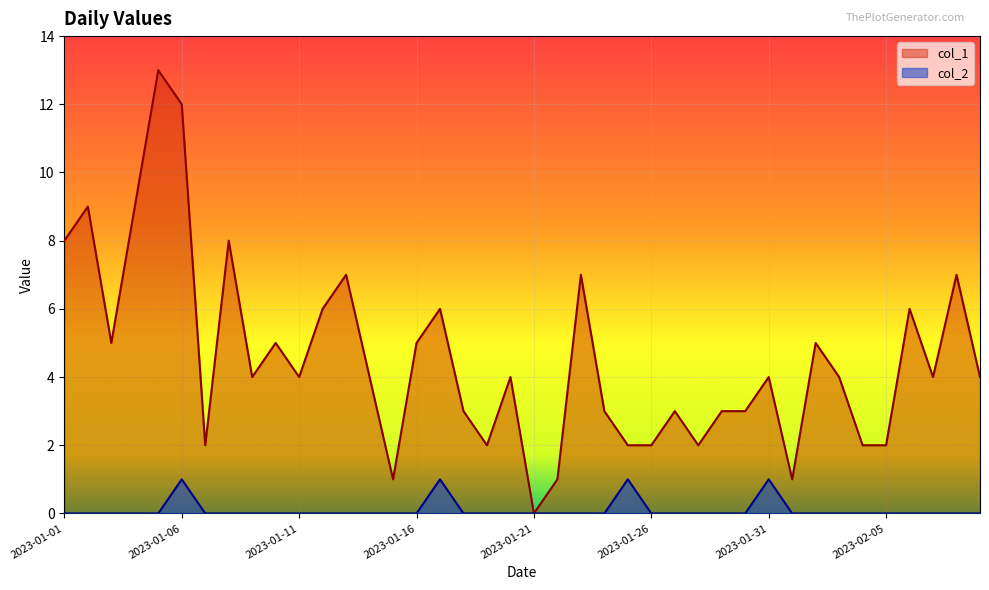

Which series has the largest total across all categories?

col_1